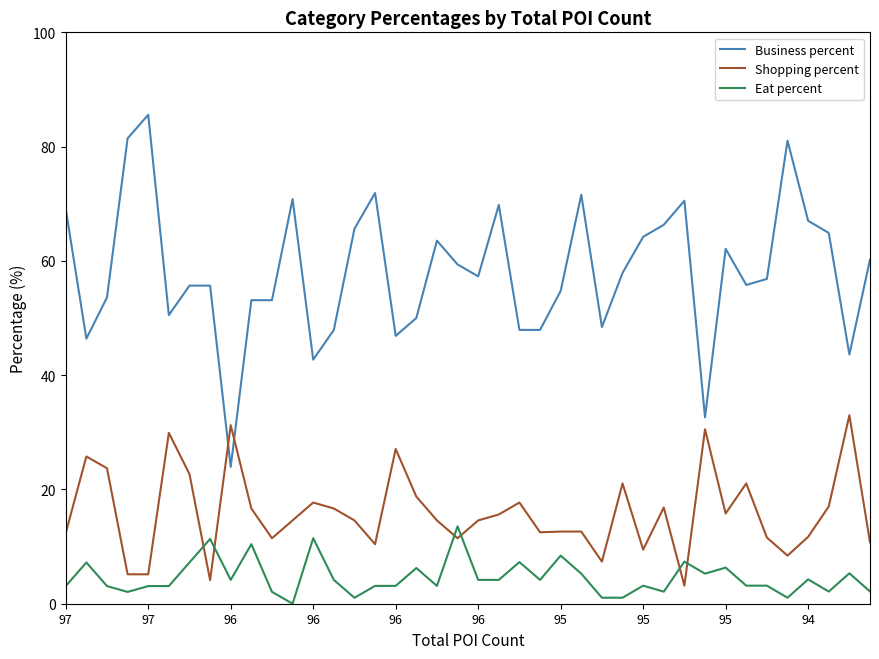

What is the difference between the maximum and minimum values in the Business percent series?

61.6